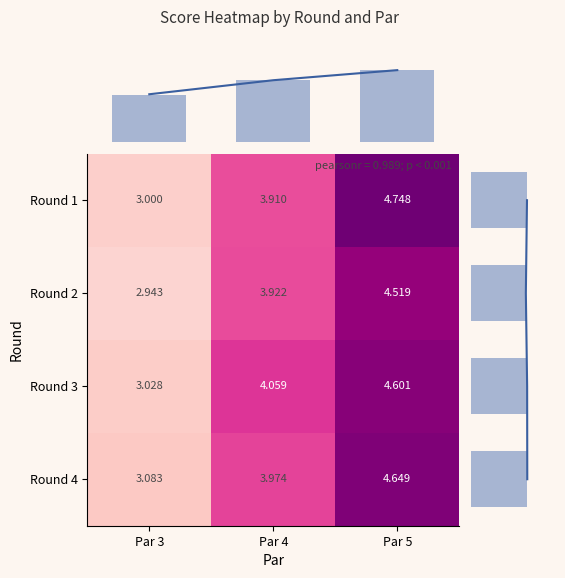

Reading left to right, extract all data points from this chart.

Round 1: Par 3=3.0	Par 4=3.9	Par 5=4.7
Round 2: Par 3=2.9	Par 4=3.9	Par 5=4.5
Round 3: Par 3=3.0	Par 4=4.1	Par 5=4.6
Round 4: Par 3=3.1	Par 4=4.0	Par 5=4.6